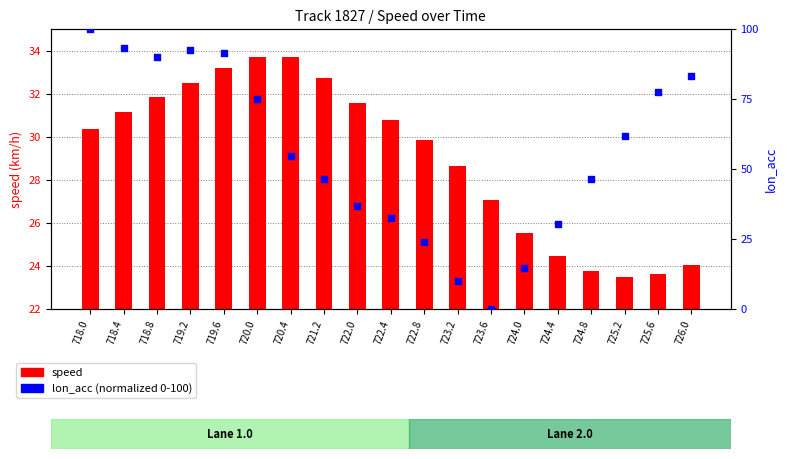

What is the total value across all series at 720.0?

108.8